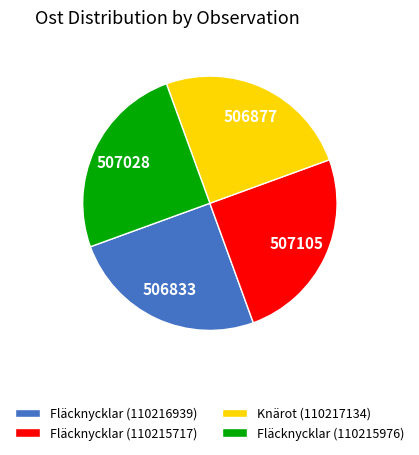

Count the number of slices in the pie.

4